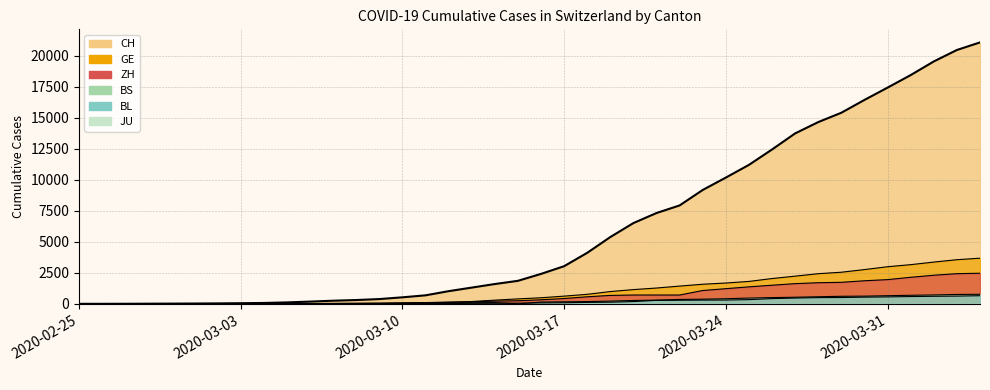

What is the sum of all BS values?

9789